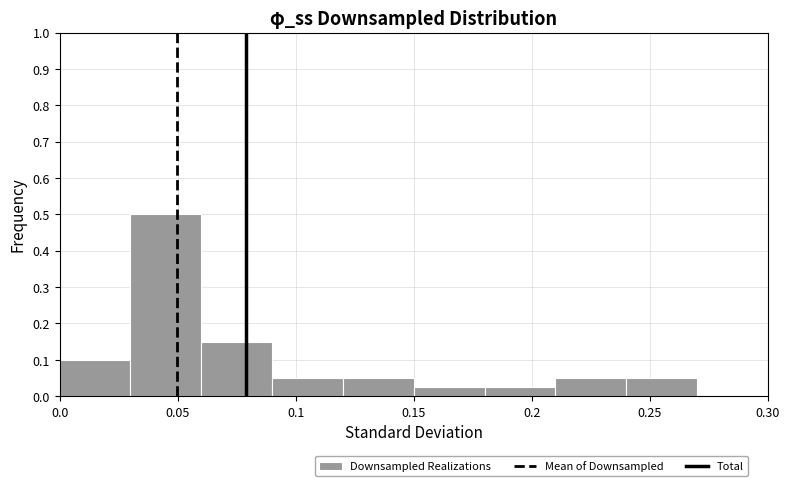

How tall is the bar that spans 0.12 to 0.15 on the x-axis? The values are not printed on the chart, so give them approximately, as read against the axis.

0.05